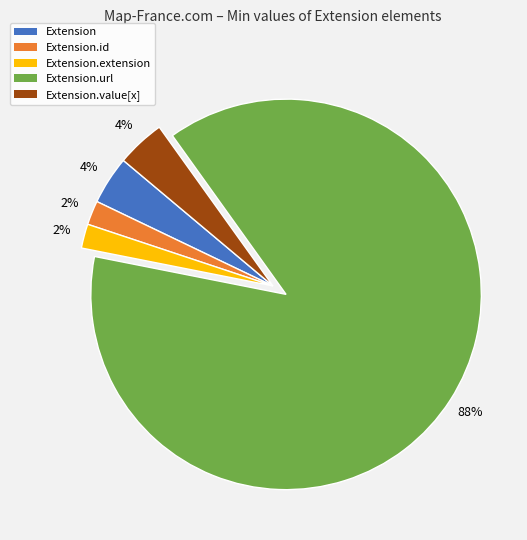

Is there a majority slice in this chart?

Yes